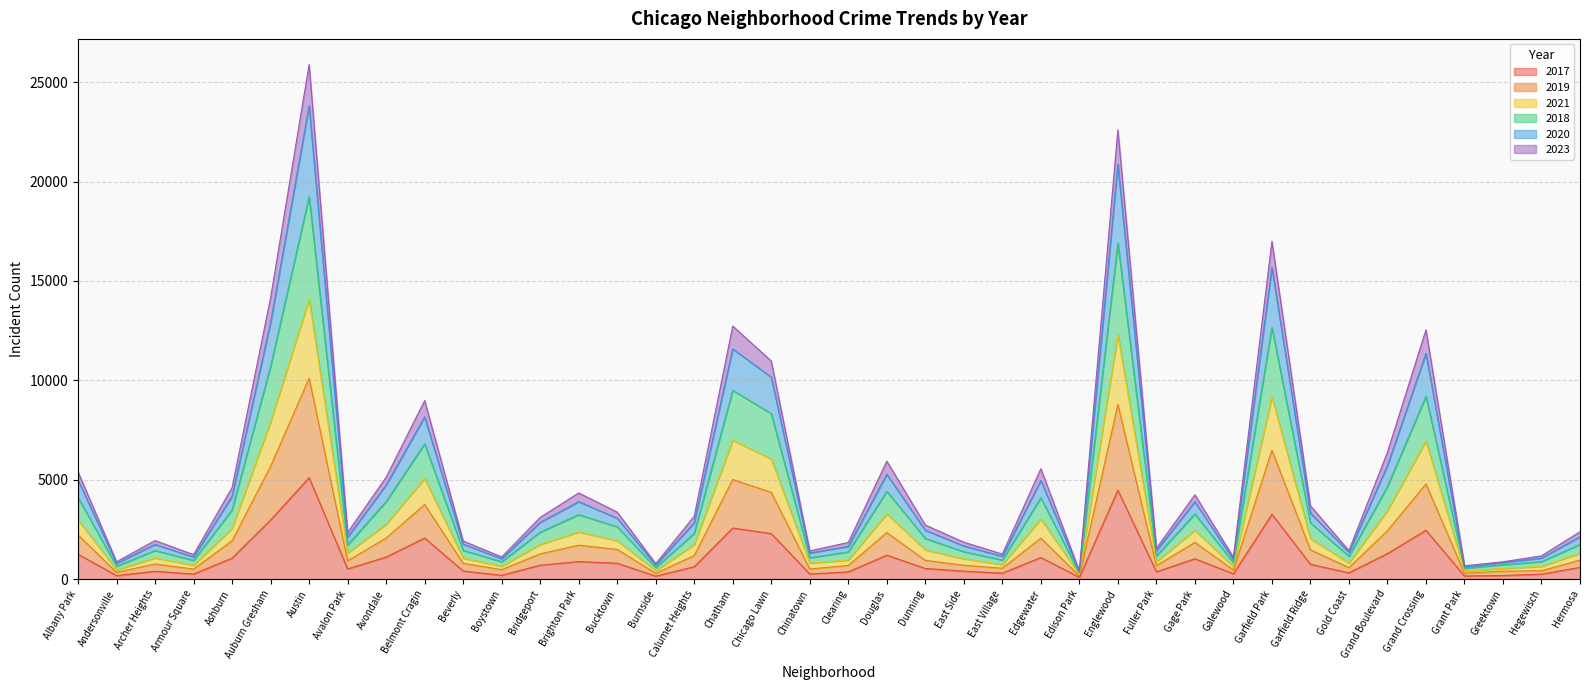

Which category has the highest value in the 2017 series?

Austin